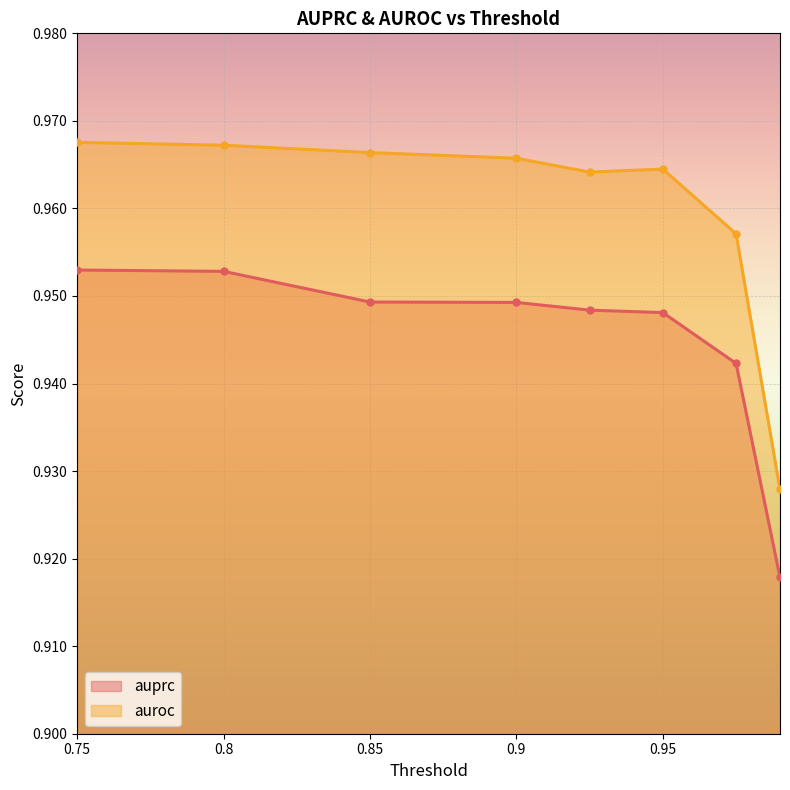

Read the auroc value at 0.8.

1.0